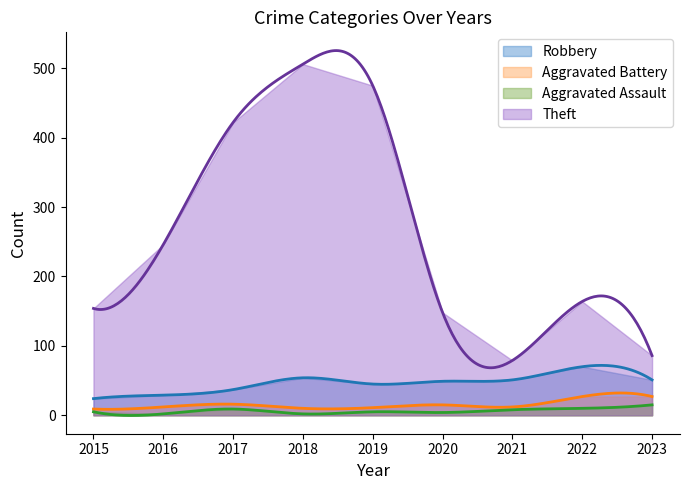

Reading left to right, extract all data points from this chart.

Robbery: 24	29	37	54	45	49	51	70	51
Aggravated Battery: 9	12	16	10	11	15	12	27	27
Aggravated Assault: 5	2	9	2	5	4	8	10	15
Theft: 154	246	422	506	475	148	79	164	86